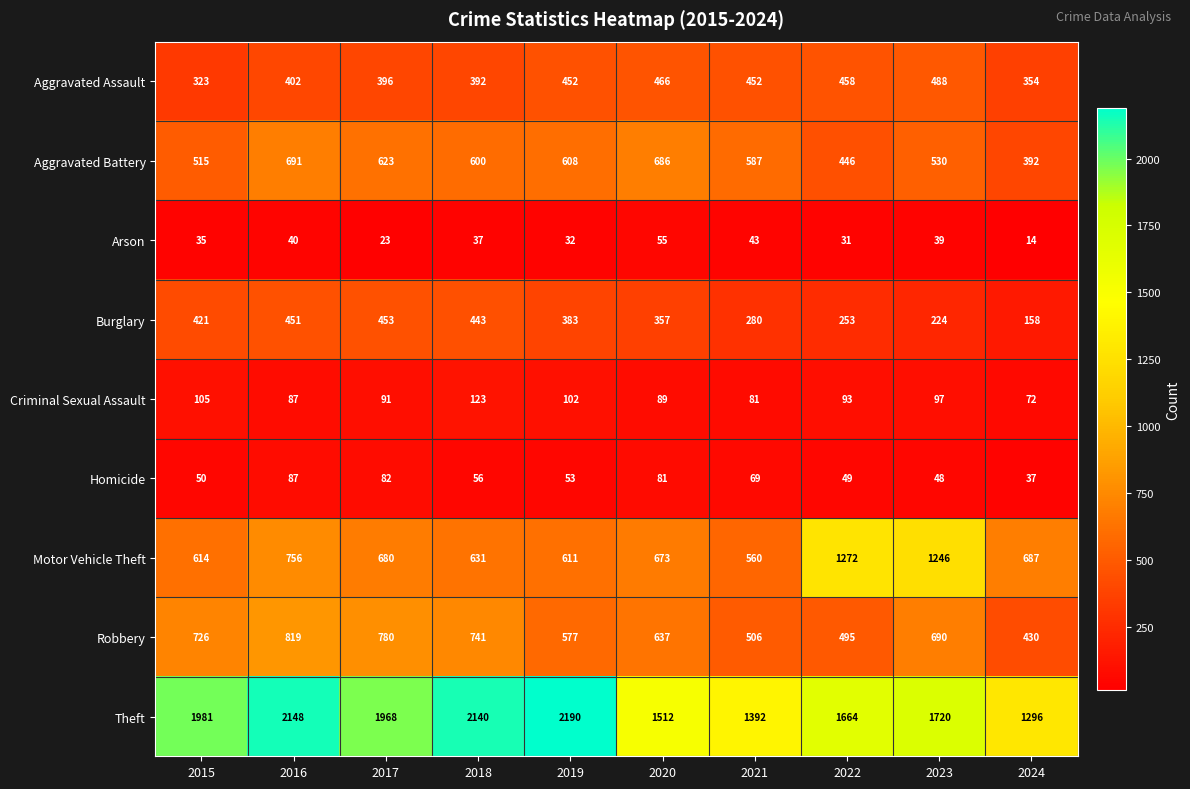

What is the greatest value displayed?

2190